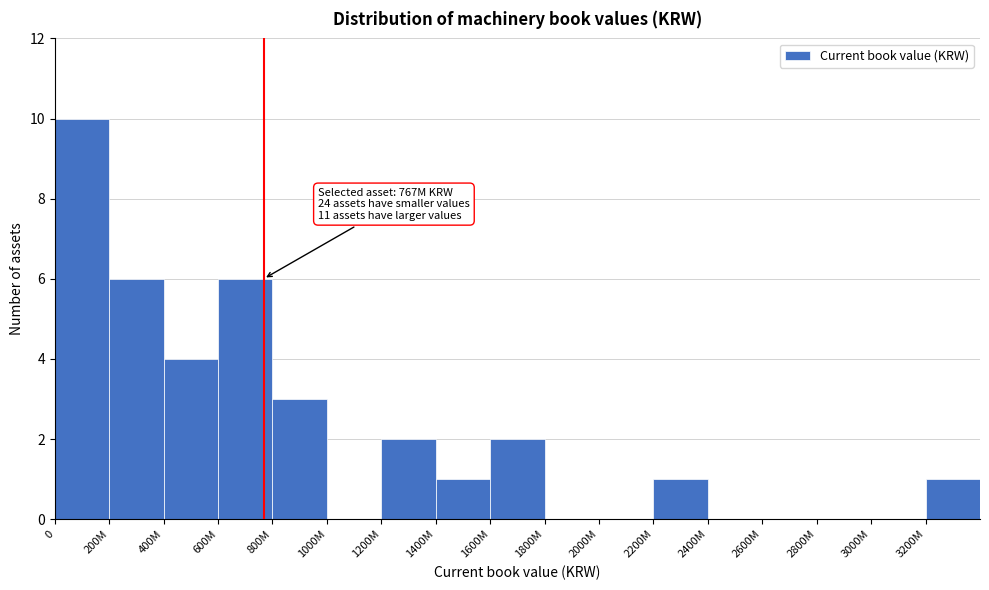

Reading right to left, list all the values displayed in this chart.

3200M=1	3000M=0	2800M=0	2600M=0	2400M=0	2200M=1	2000M=0	1800M=0	1600M=2	1400M=1	1200M=2	1000M=0	800M=3	600M=6	400M=4	200M=6	0=10